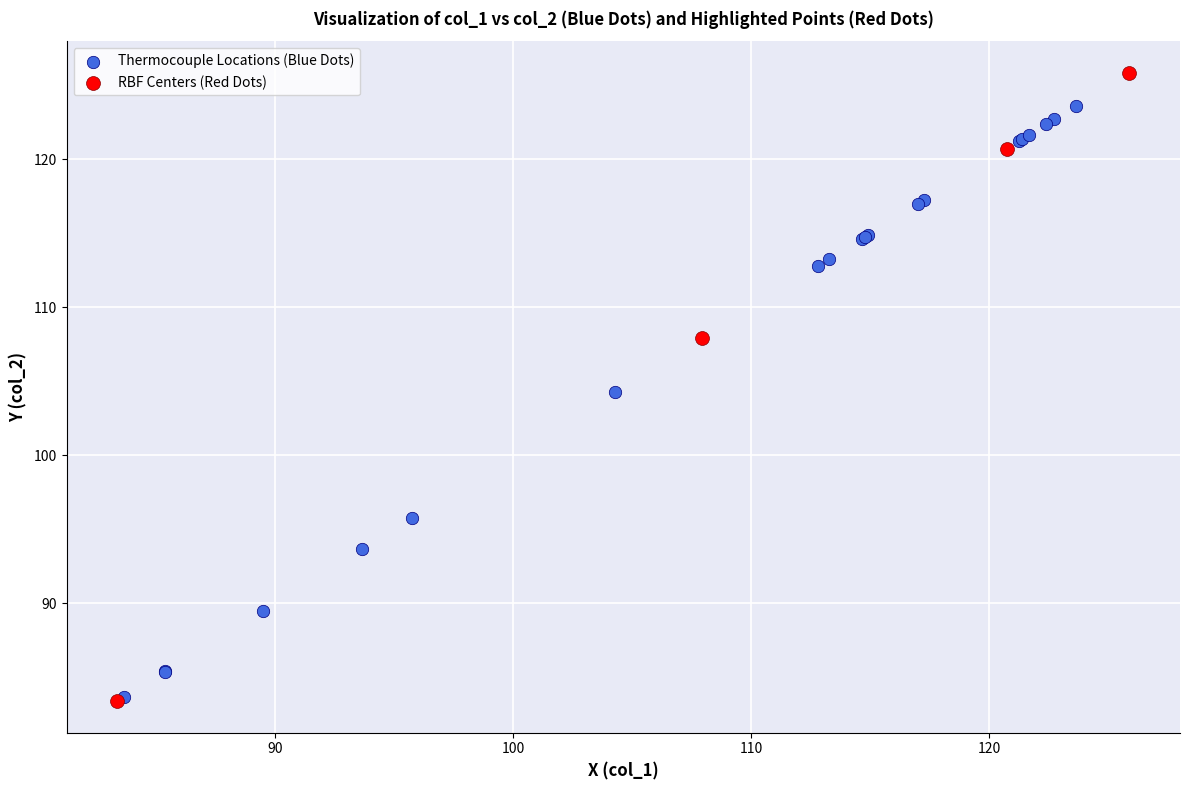

Which series reaches the maximum Y coordinate?

RBF Centers (Red Dots)